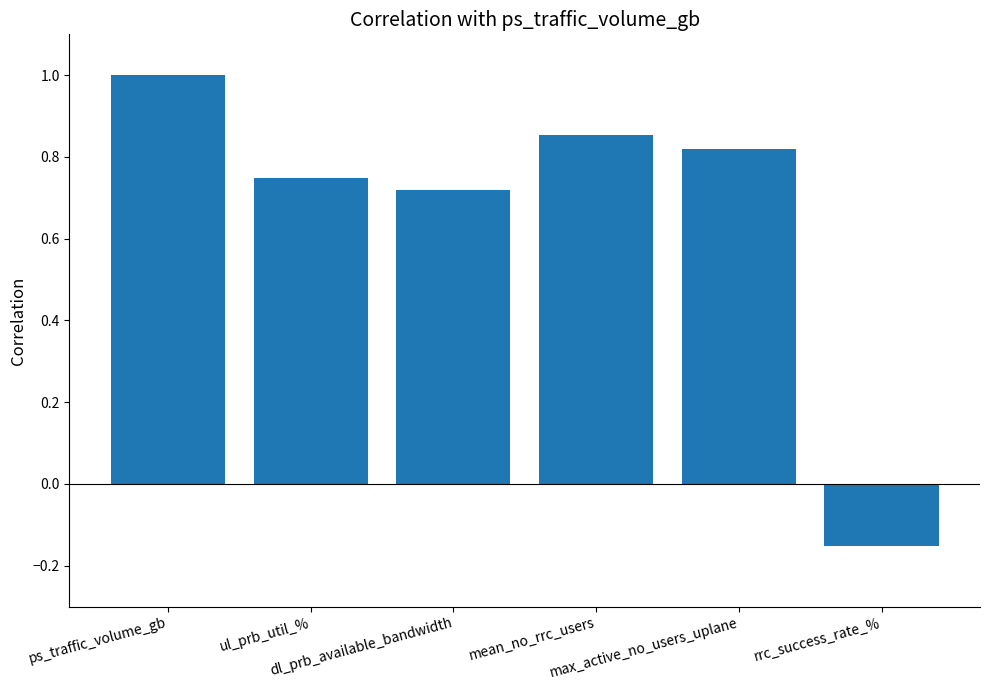

What is the maximum value shown in the chart?

1.0